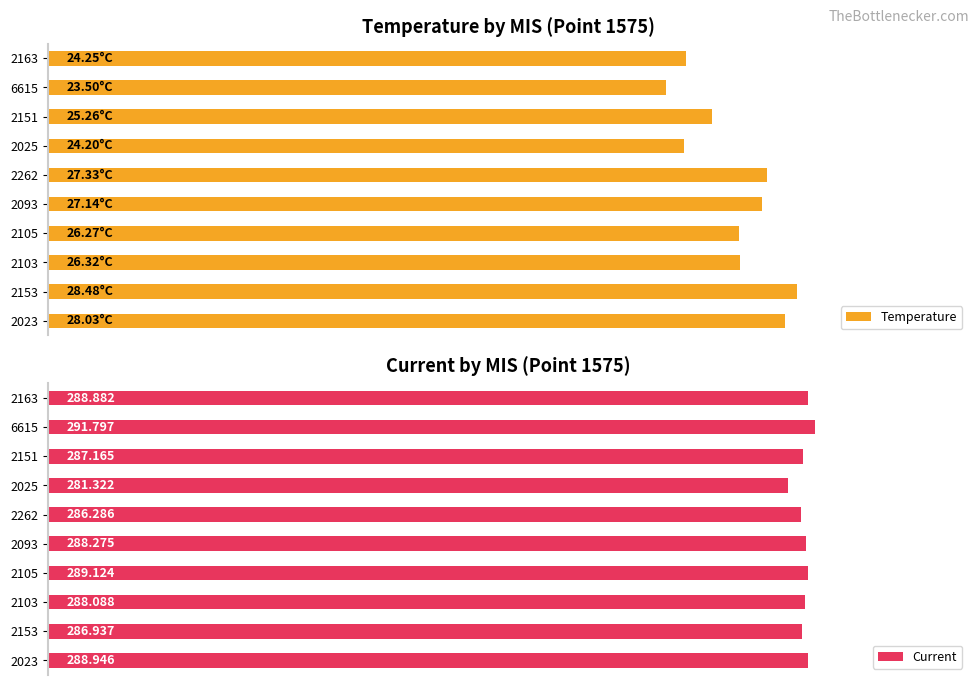

What is the difference between the maximum and minimum values in the Current series?

10.5